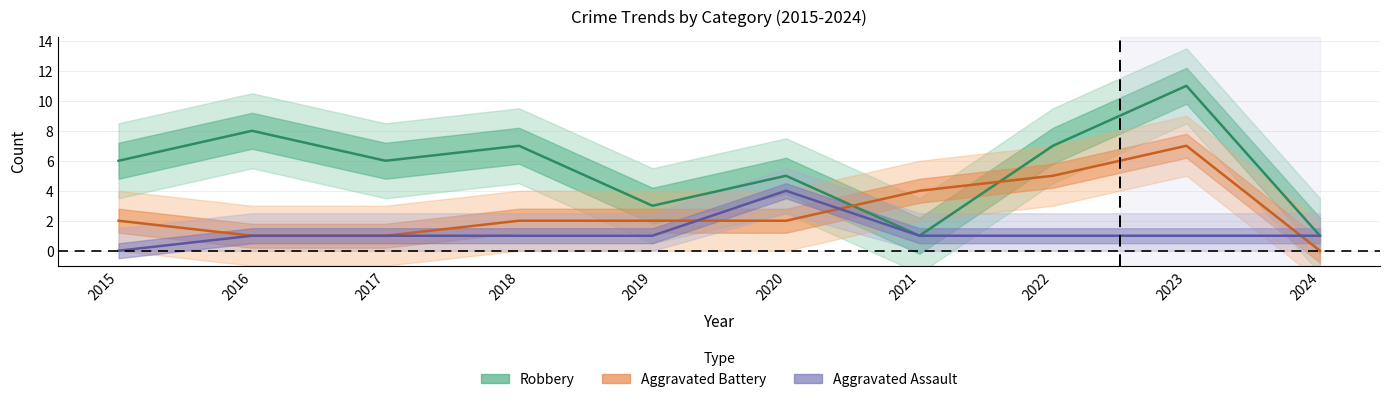

Which has a higher value, 2020 or 2023?

2020